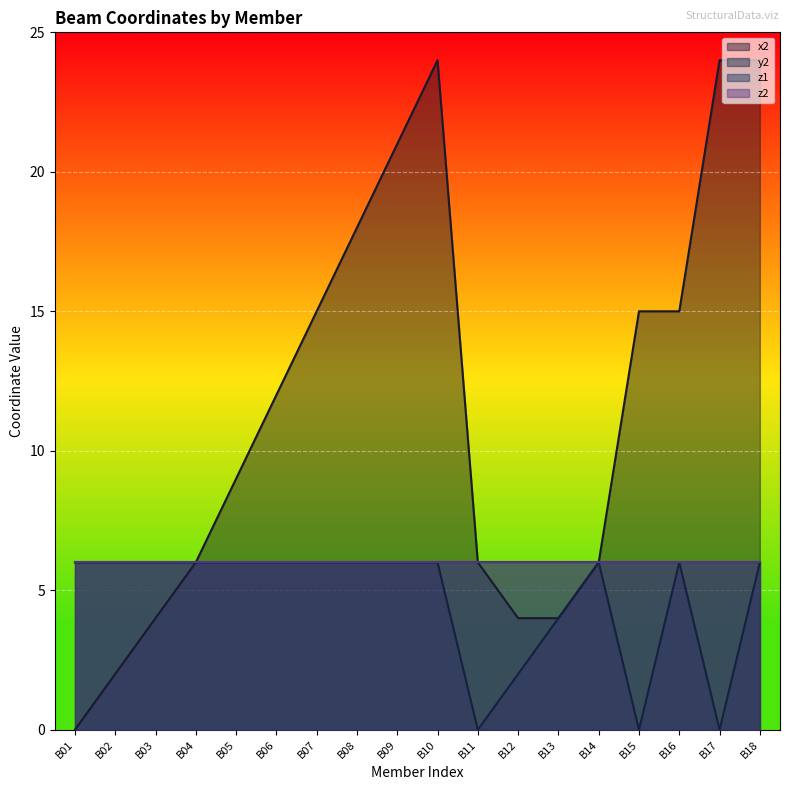

What is the difference between the x2 values at B12 and B06?

8